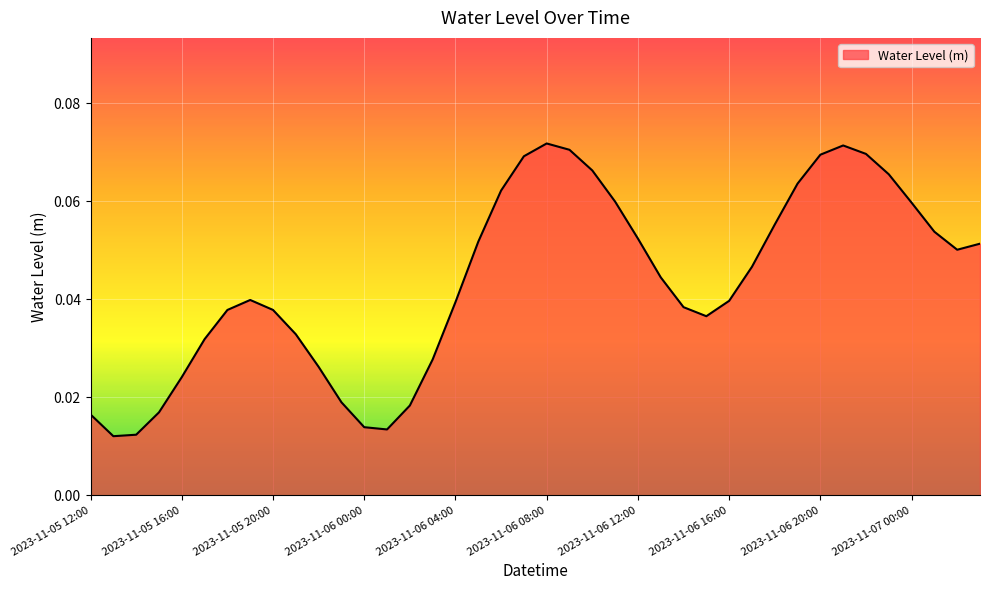

At which category does the data reach its first local valley?

2023-11-05 13:00